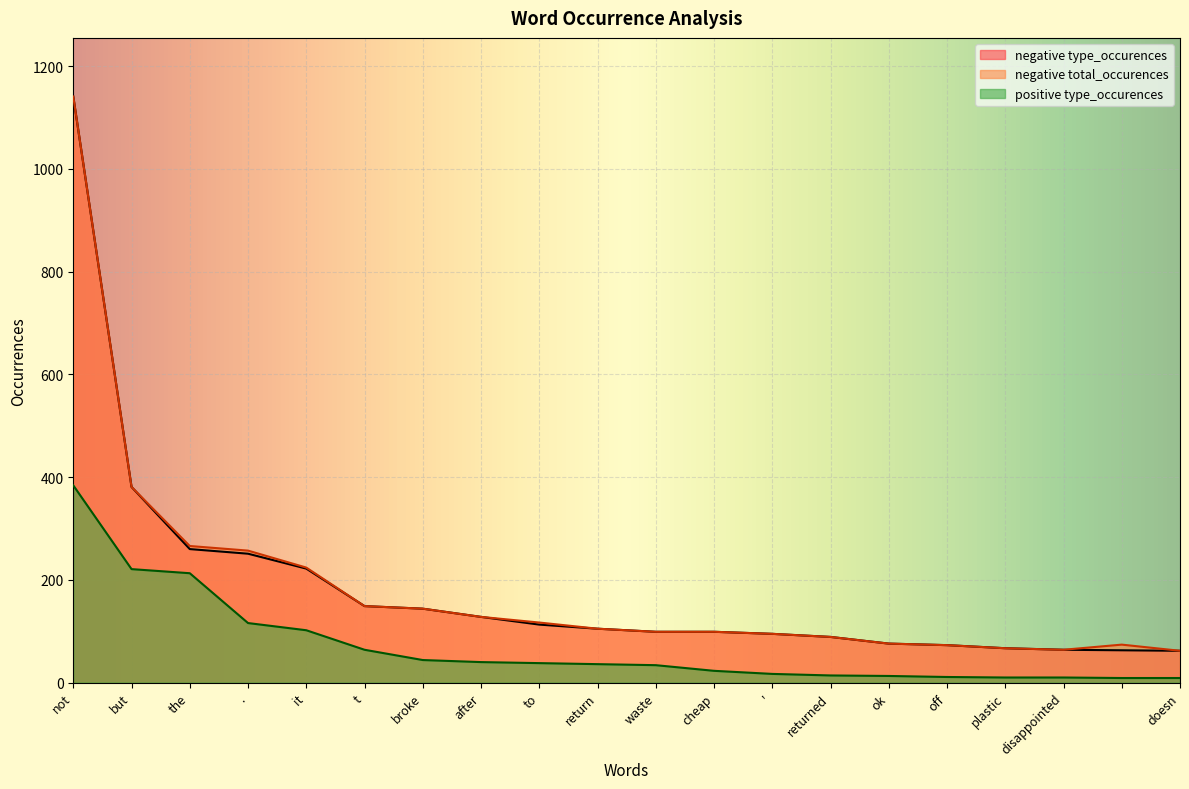

Which series changed the most between . and waste?

negative total_occurences